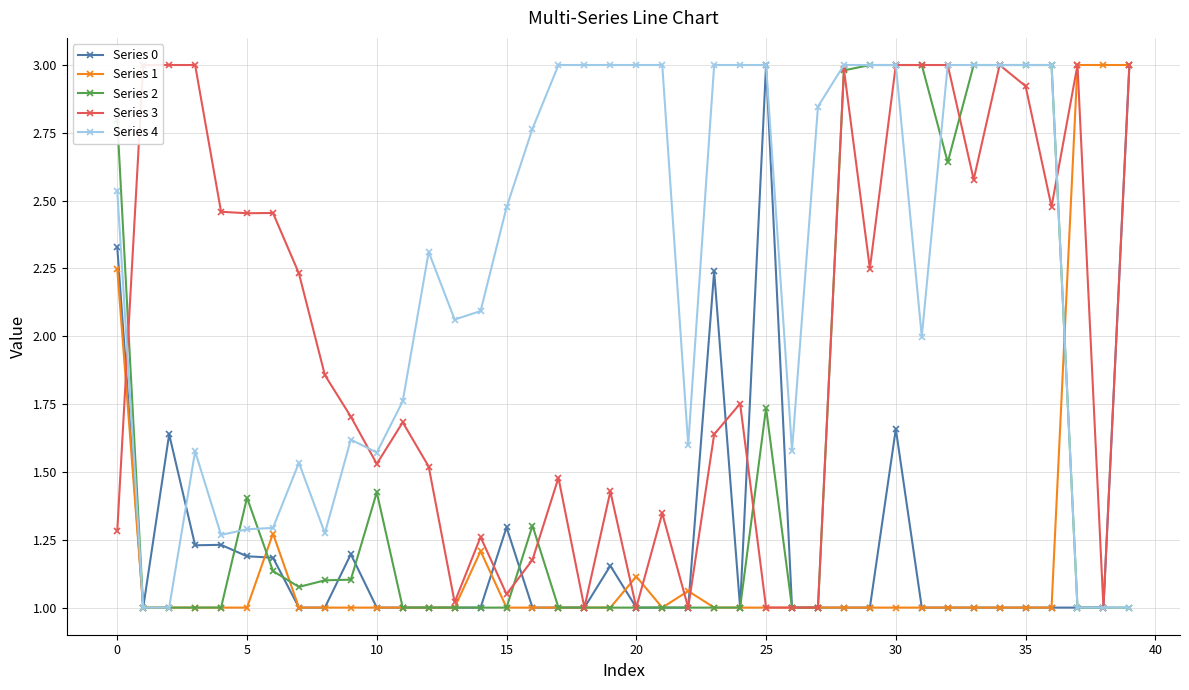

How many values in the Series 3 series exceed 1?

33